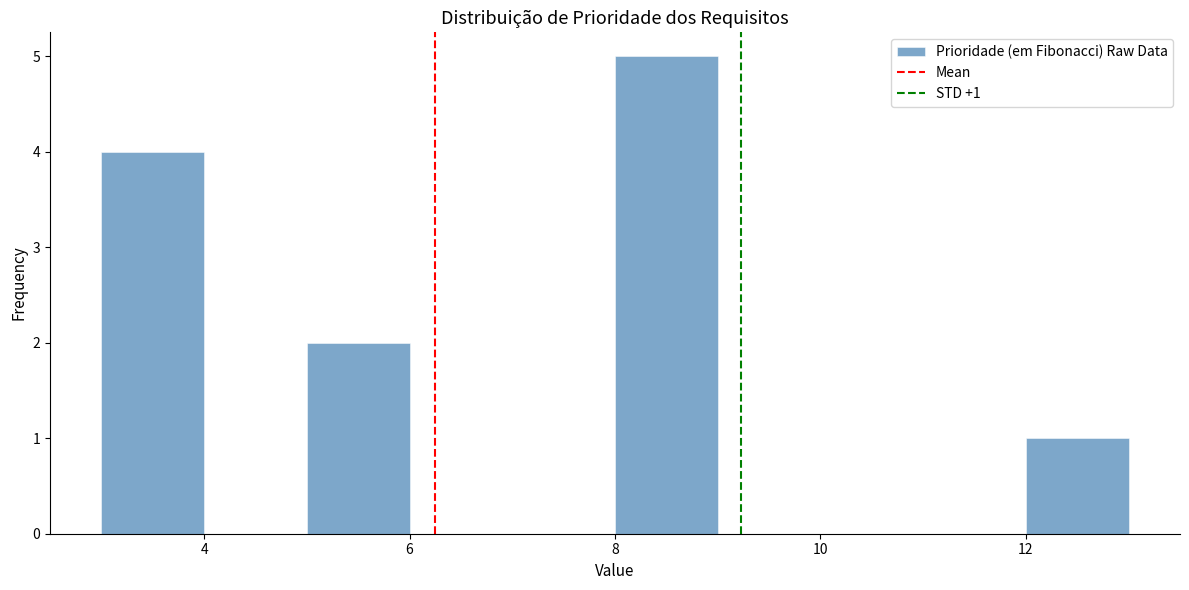

Which range on the x-axis has the tallest bar?

8 to 9